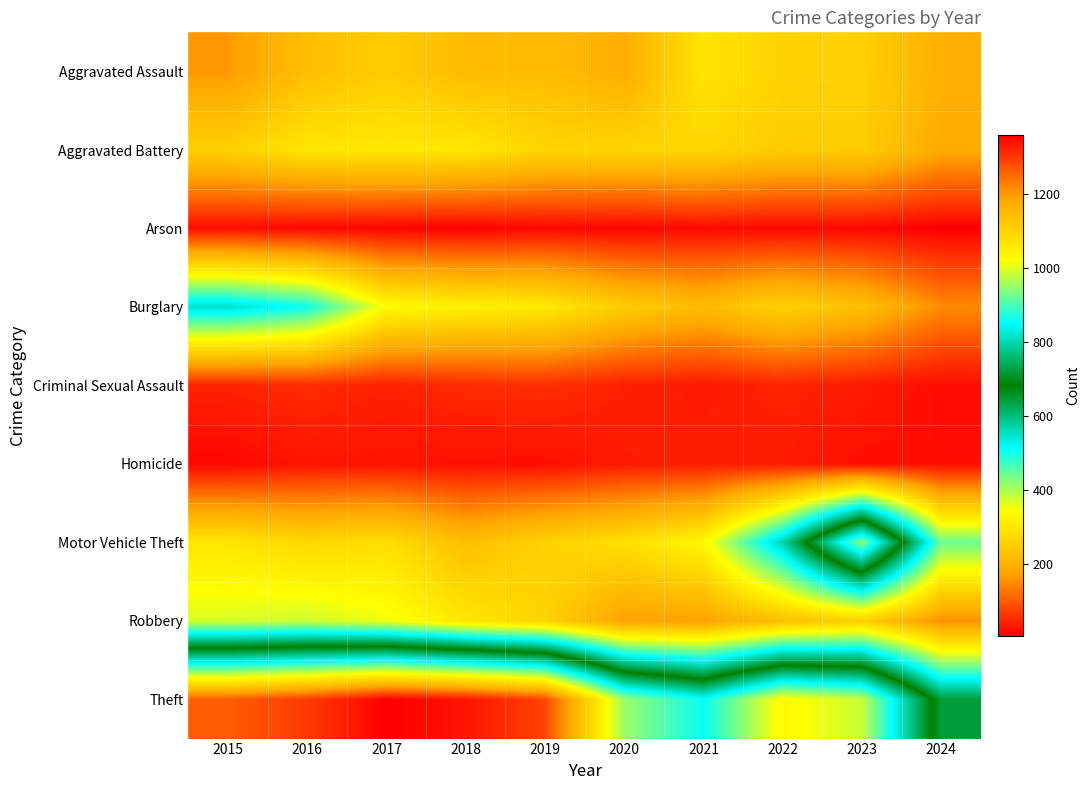

Reading left to right, what are all the values shown in this chart?

Aggravated Assault: 2015=164	2016=225	2017=251	2018=220	2019=220	2020=192	2021=295	2022=264	2023=259	2024=196
Aggravated Battery: 2015=259	2016=298	2017=303	2018=302	2019=267	2020=268	2021=270	2022=249	2023=252	2024=188
Arson: 2015=22	2016=14	2017=12	2018=8	2019=16	2020=12	2021=18	2022=15	2023=15	2024=6
Burglary: 2015=552	2016=505	2017=339	2018=319	2019=308	2020=250	2021=220	2022=263	2023=226	2024=149
Criminal Sexual Assault: 2015=43	2016=51	2017=41	2018=51	2019=55	2020=40	2021=33	2022=44	2023=34	2024=20
Homicide: 2015=13	2016=28	2017=27	2018=23	2019=21	2020=34	2021=38	2022=35	2023=22	2024=22
Motor Vehicle Theft: 2015=299	2016=272	2017=285	2018=225	2019=262	2020=287	2021=332	2022=569	2023=945	2024=442
Robbery: 2015=372	2016=381	2017=356	2018=302	2019=263	2020=174	2021=175	2022=227	2023=257	2024=155
Theft: 2015=1263	2016=1297	2017=1359	2018=1337	2019=1288	2020=954	2021=856	2022=1032	2023=983	2024=645